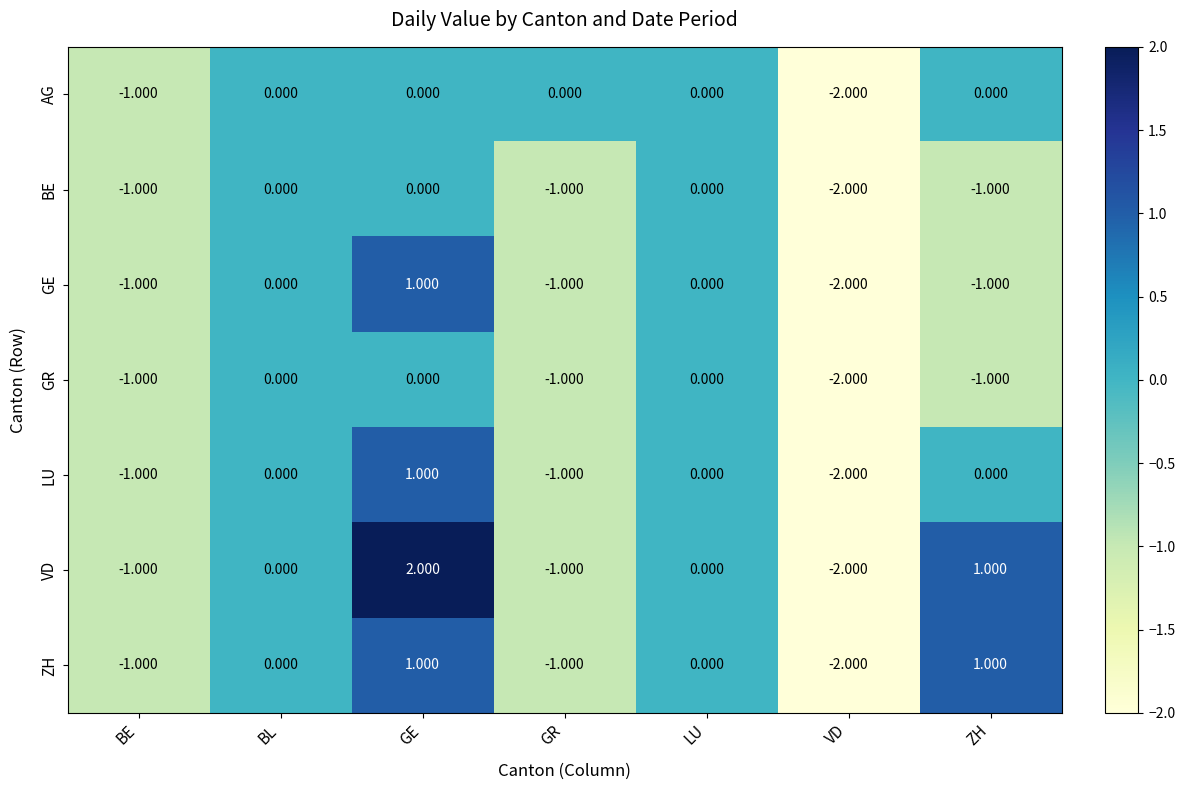

At which label does BE first exceed -1?

BL